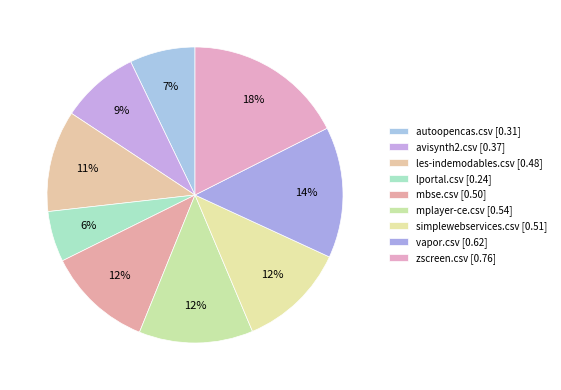

To the nearest percent, what is the combined percentage of lportal.csv and autoopencas.csv?

13%